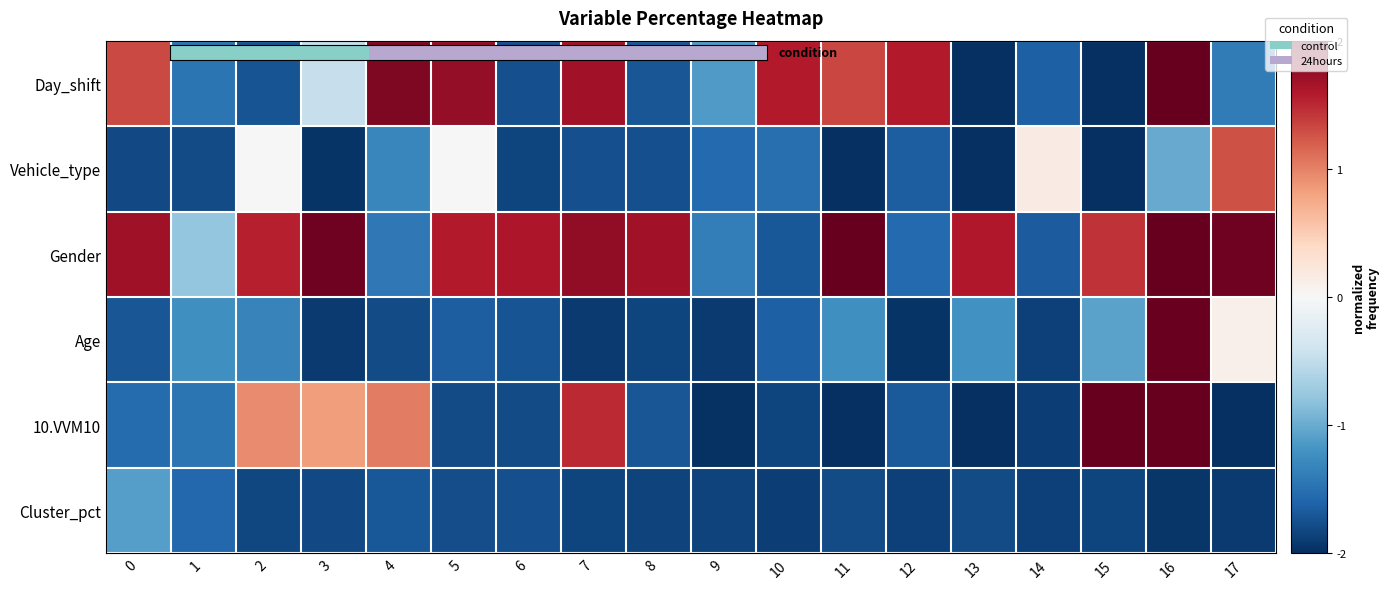

Between 2 and 17, which series saw the biggest shift?

10.VVM10